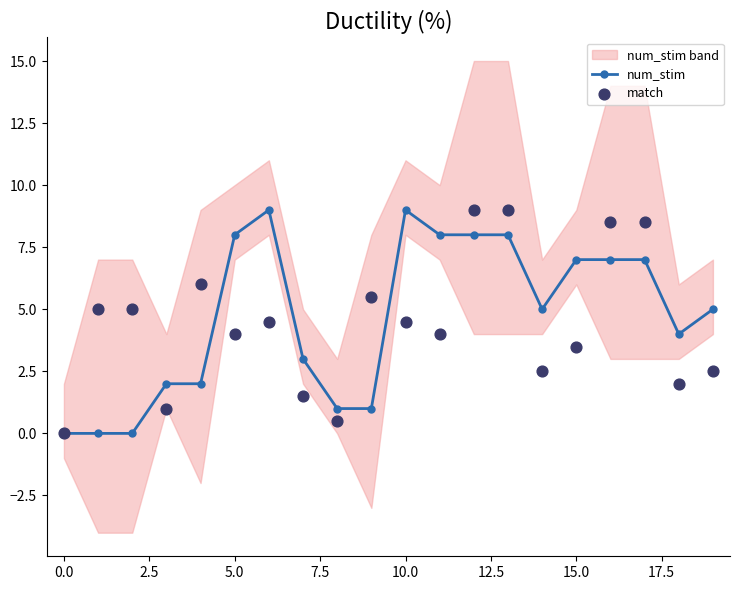

What are all the series names shown in the legend?

num_stim, match